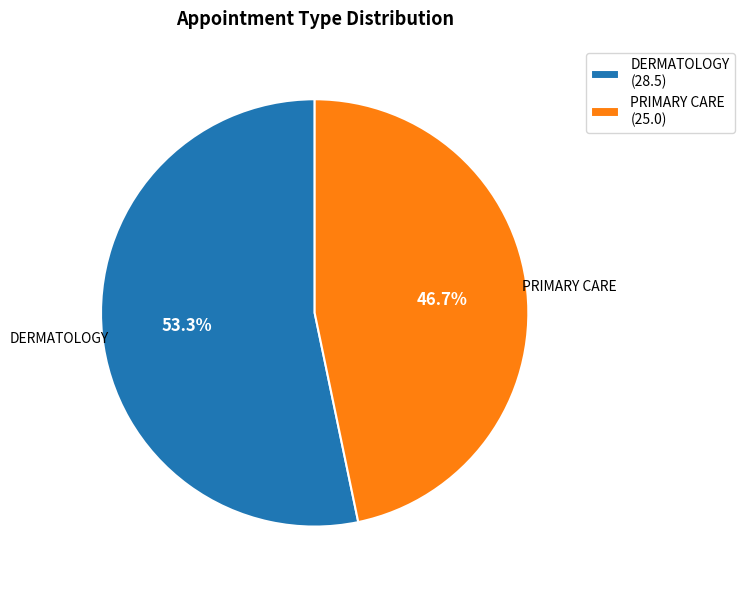

To the nearest percent, what portion does PRIMARY CARE represent?

47%